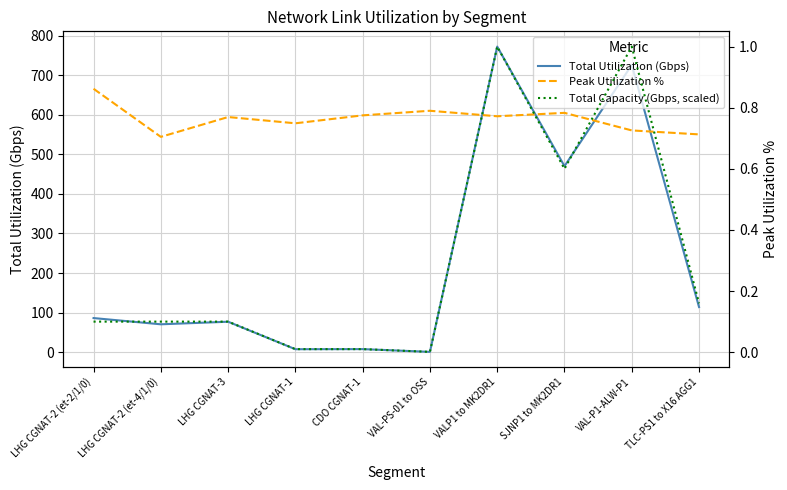

What is the approximate value of Total Utilization (Gbps) at LHG CGNAT-1?

7.5